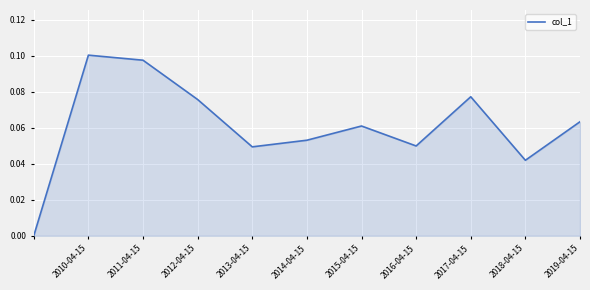

How many lines are shown in the chart?

1